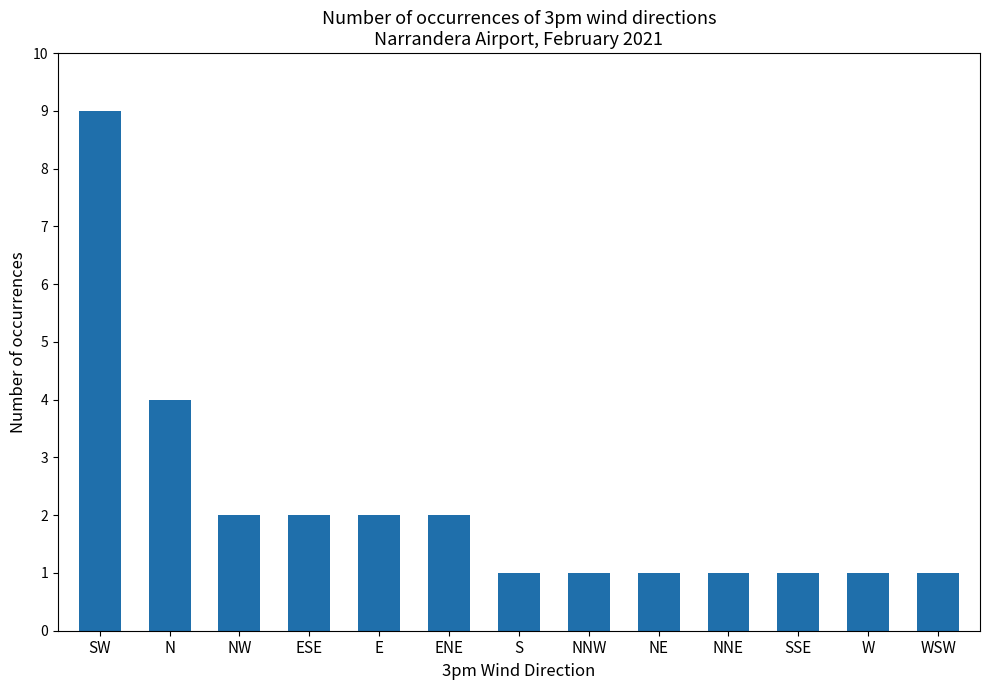

What is the value of the 6th bar from the left?

2